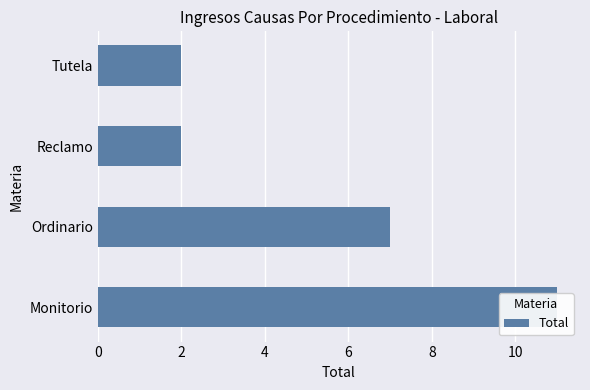

How many data points are less than 7?

2